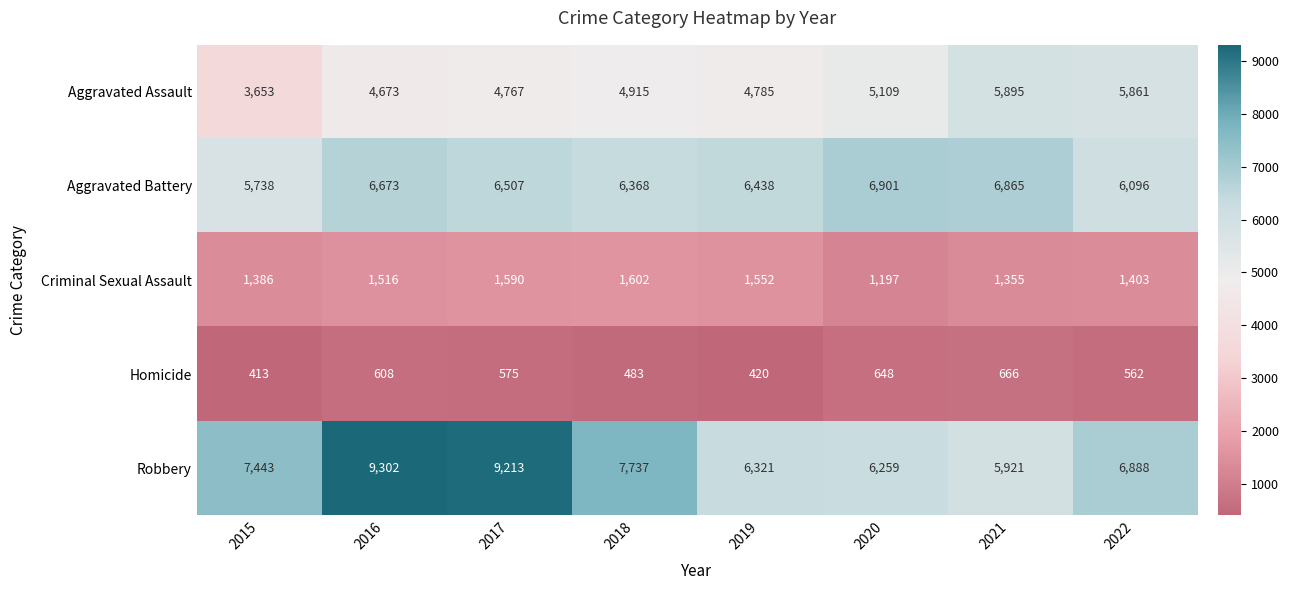

What is the difference between the highest and lowest values at 2022?

6326